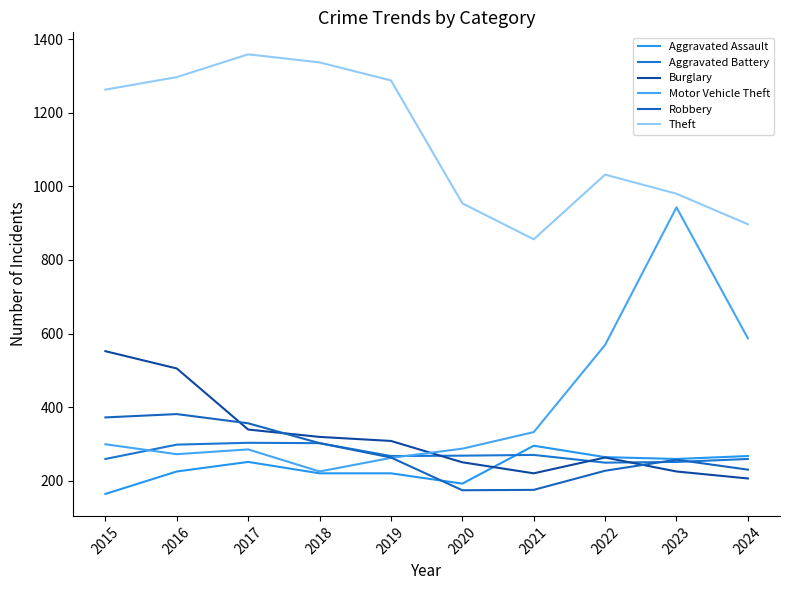

Reading left to right, transcribe all the data shown in this chart.

Aggravated Assault: 164	225	251	220	220	192	295	264	259	267
Aggravated Battery: 259	298	303	302	267	268	270	249	251	259
Burglary: 552	505	339	319	308	250	220	263	225	206
Motor Vehicle Theft: 299	272	285	225	262	287	332	569	943	587
Robbery: 372	381	356	302	263	174	175	227	257	230
Theft: 1263	1297	1359	1337	1288	954	856	1032	980	897